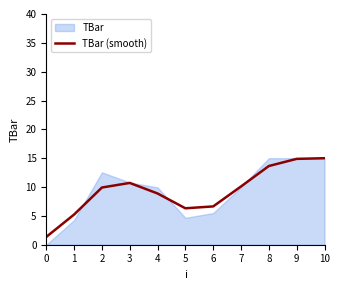

What is the maximum value for TBar (smooth)?

15.0